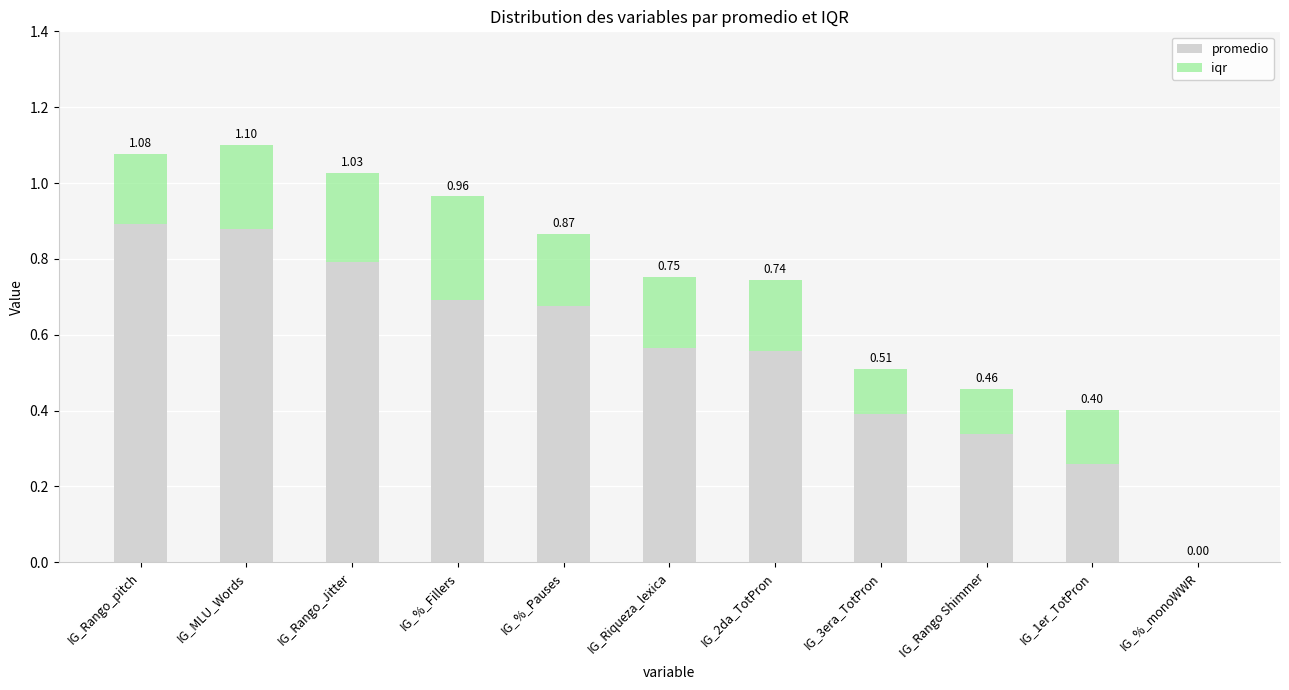

Which category has the highest value in the promedio series?

IG_Rango_pitch